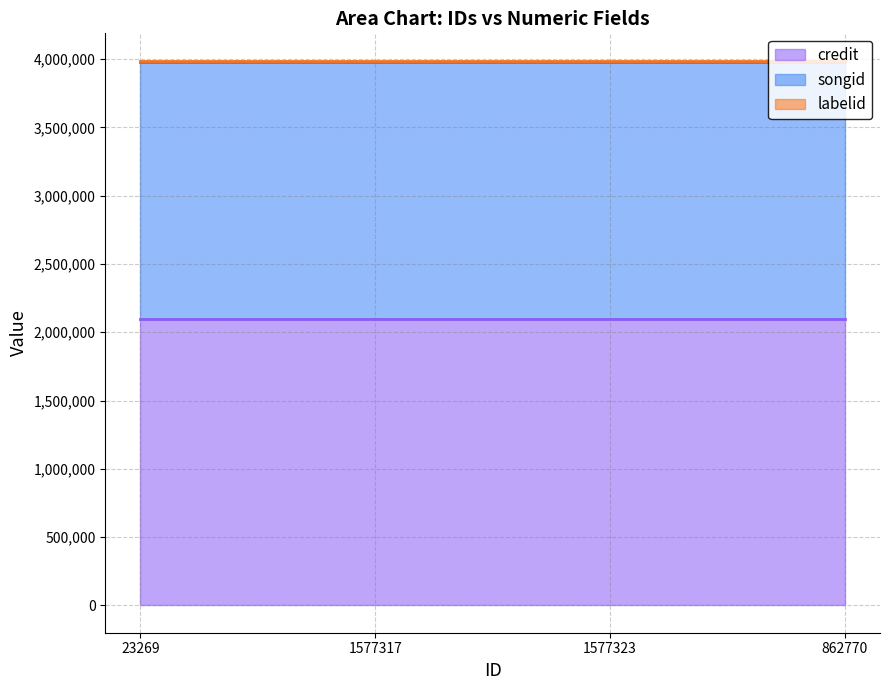

What is the sum of all credit values?

8399504